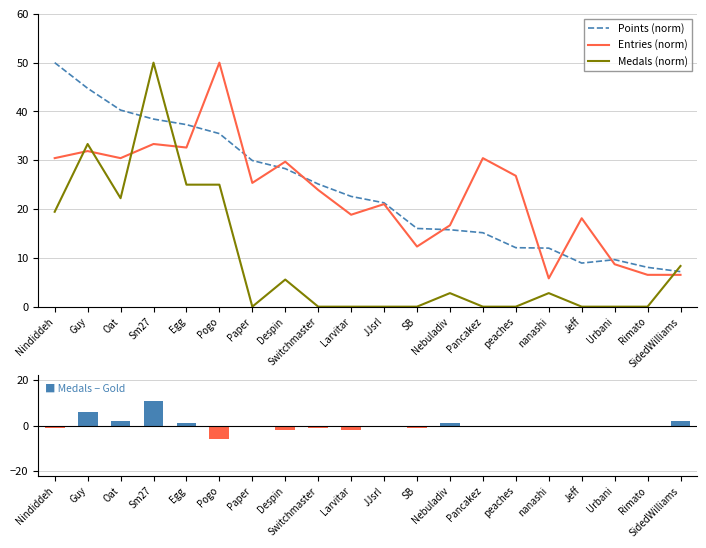

Rank the series by their maximum value, from lowest to highest.

Medals − Gold, Points (norm), Entries (norm), Medals (norm)